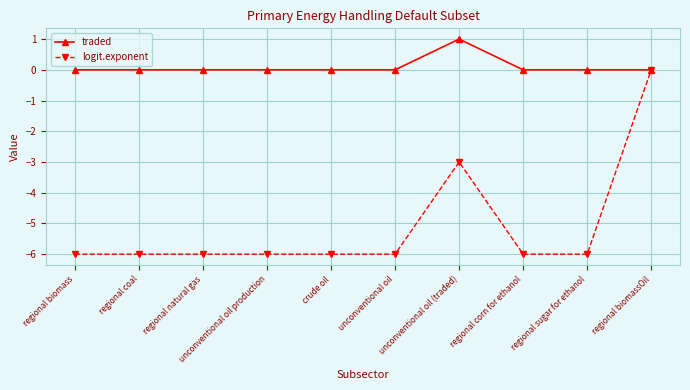

Which series has the widest spread of values?

logit.exponent